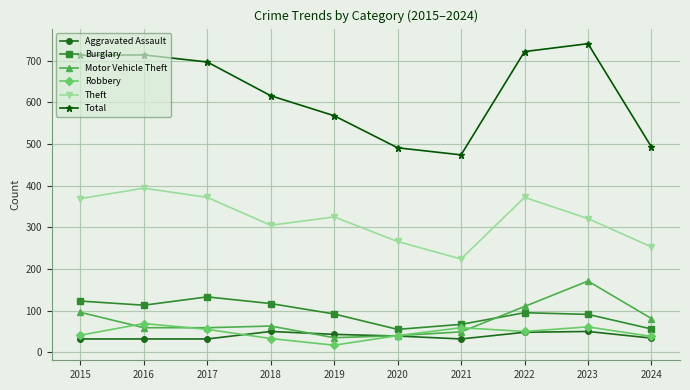

What is the average value of the Total series?

623